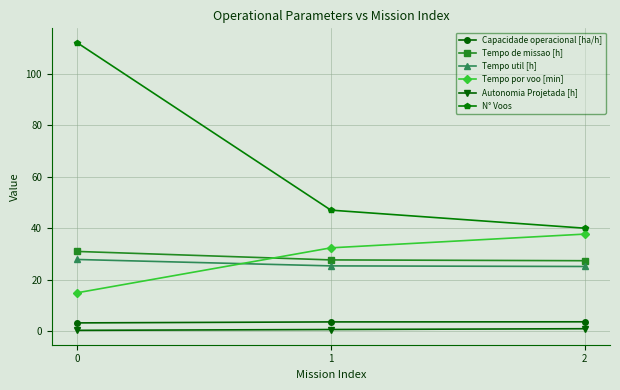

Which series changed the most between 0 and 2?

N° Voos